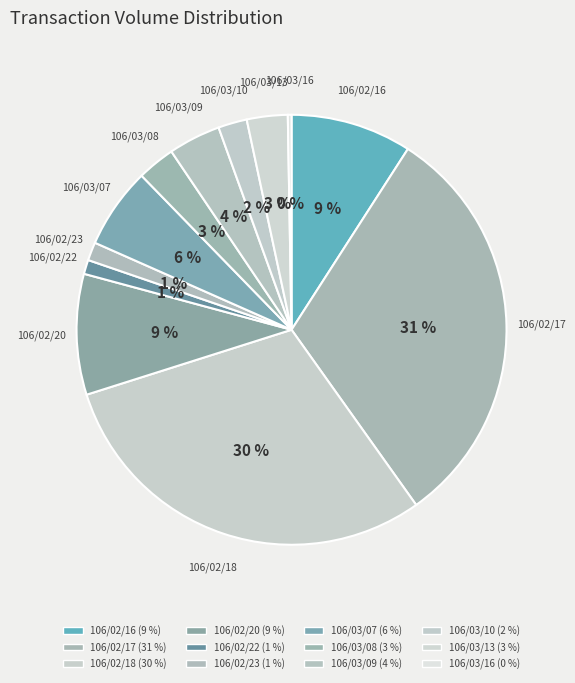

Which slice is the smallest?

106/03/16